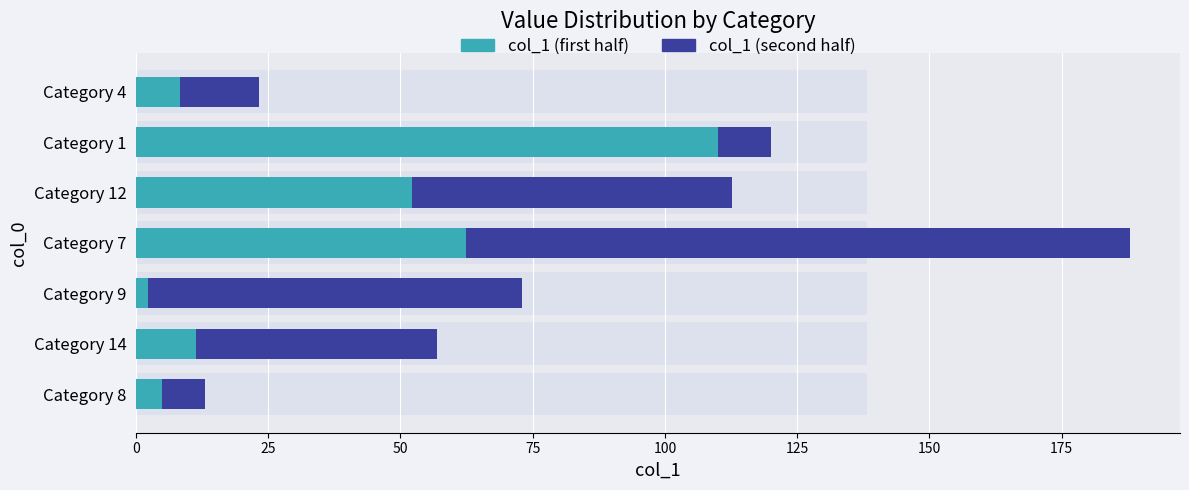

What is the value of the col_1 (first half) bar at the 4th from the left?

62.3